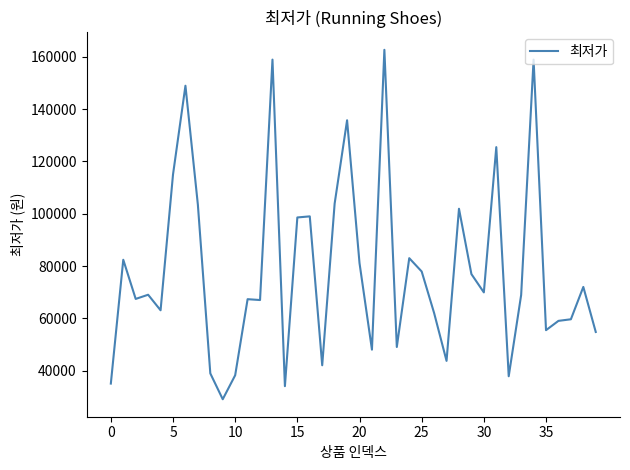

What is the greatest value displayed?

162750